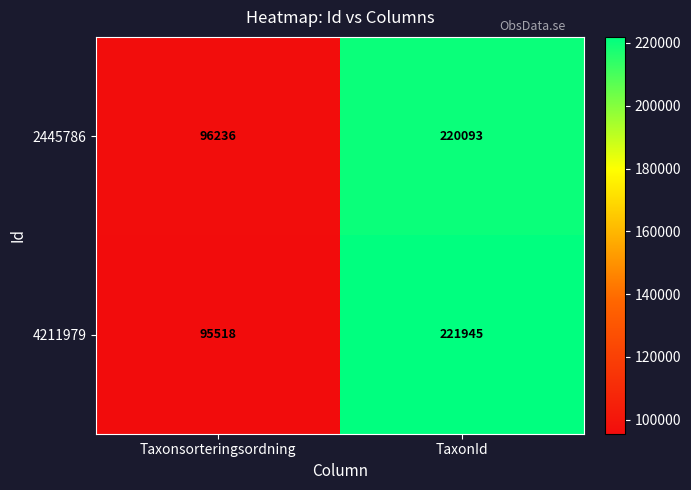

Reading left to right, extract all data points from this chart.

2445786: 96236	220093
4211979: 95518	221945